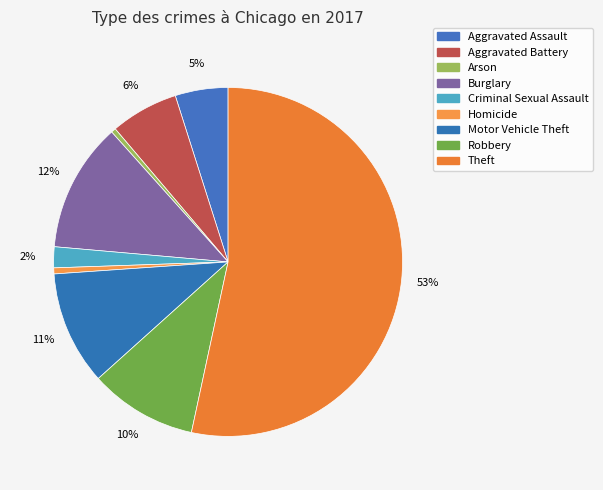

Combined, what portion of the pie is Homicide and Burglary?

12.5%